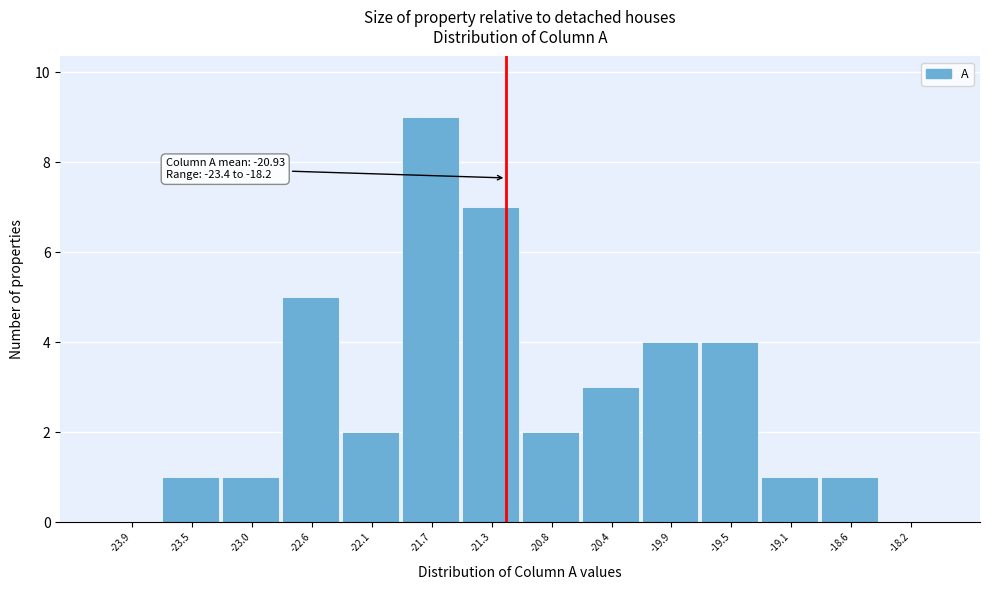

Reading right to left, list all the values displayed in this chart.

-18.2=0	-18.6=1	-19.1=1	-19.5=4	-19.9=4	-20.4=3	-20.8=2	-21.3=7	-21.7=9	-22.1=2	-22.6=5	-23.0=1	-23.5=1	-23.9=0